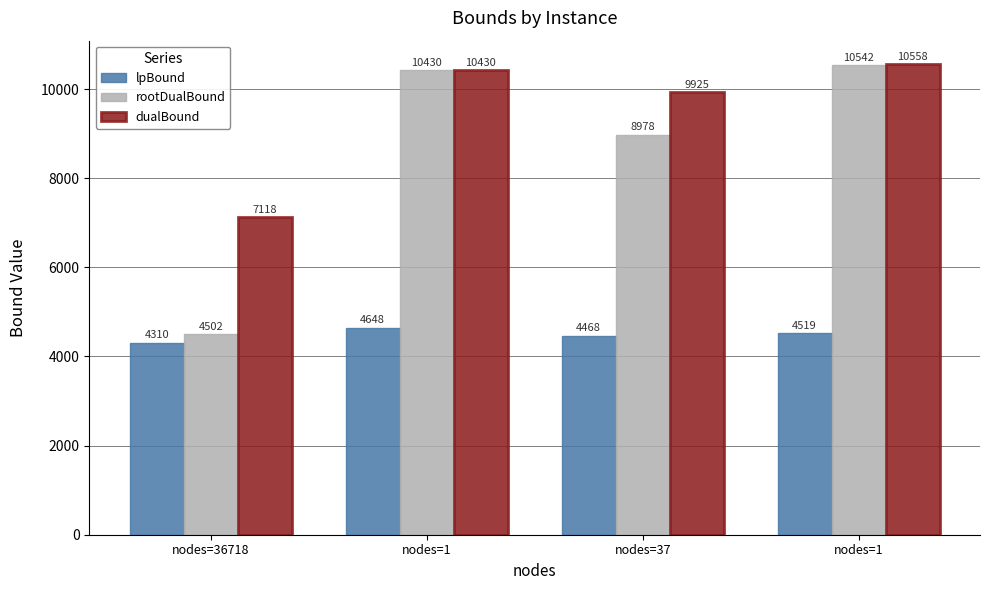

Reading left to right, transcribe all the data shown in this chart.

lpBound: 4310.0	4647.6	4468.2	4518.7
rootDualBound: 4502.0	10430.0	8977.9	10542.5
dualBound: 7118.5	10430.0	9924.8	10557.5